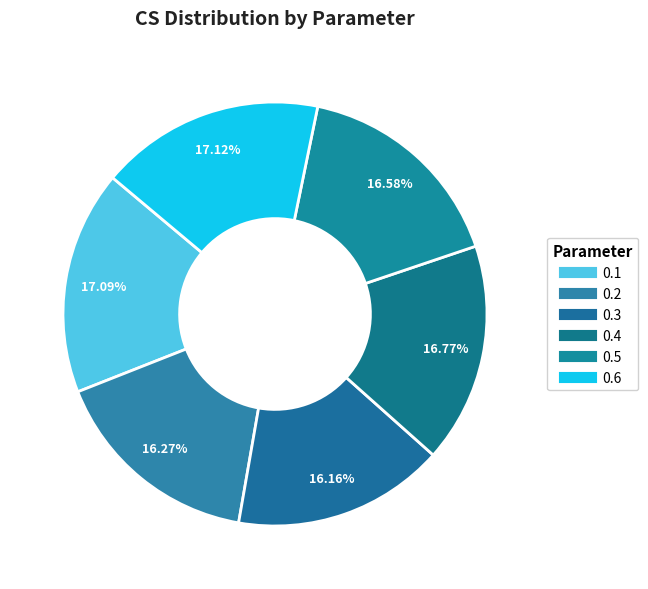

Is it true that 0.5 is 29% of the pie?

False